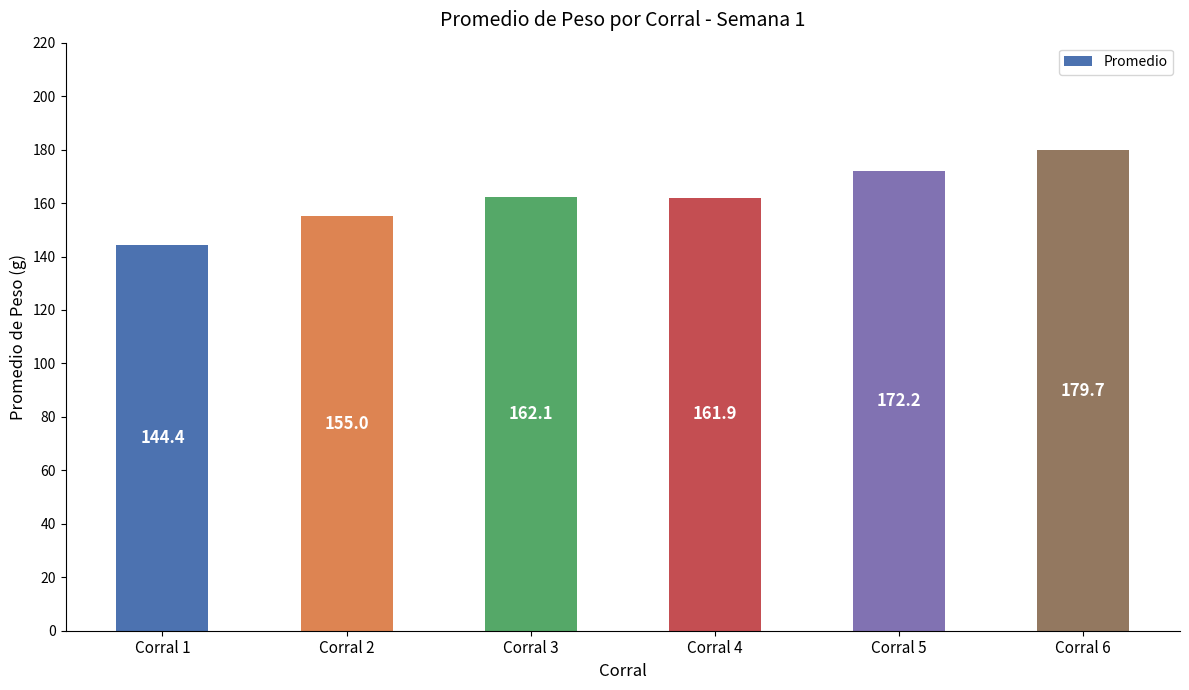

True or false: the data shows 144.4 at Corral 1.

True